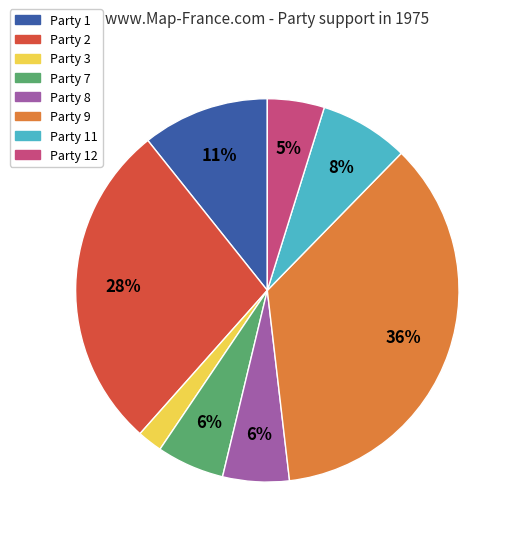

True or false: Party 9 accounts for 36% of the total.

True